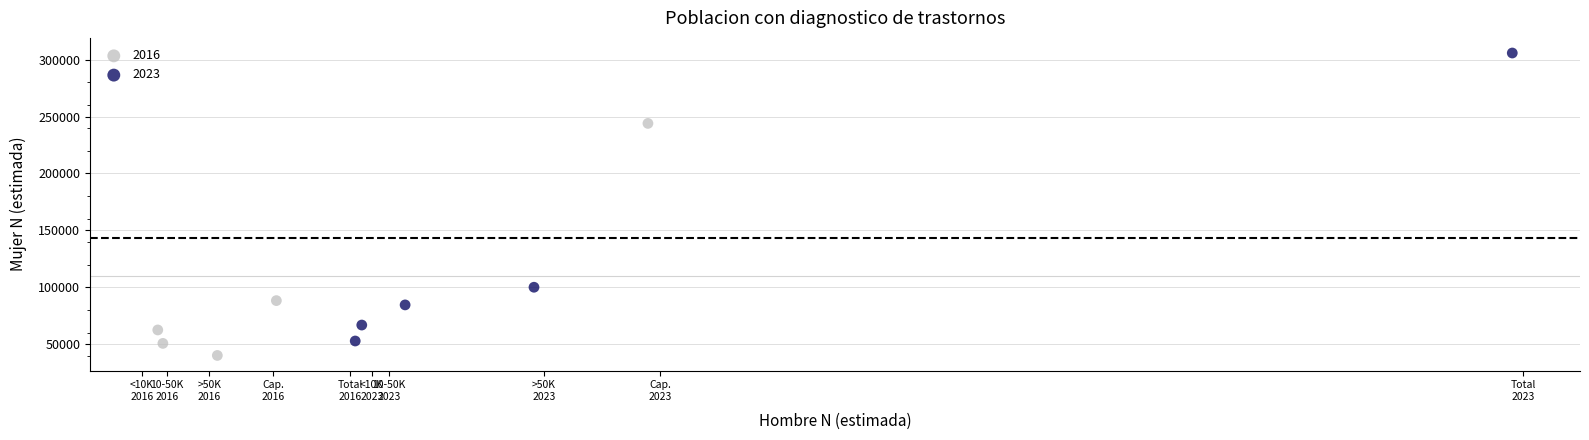

Which series has the widest spread of Y values?

2023